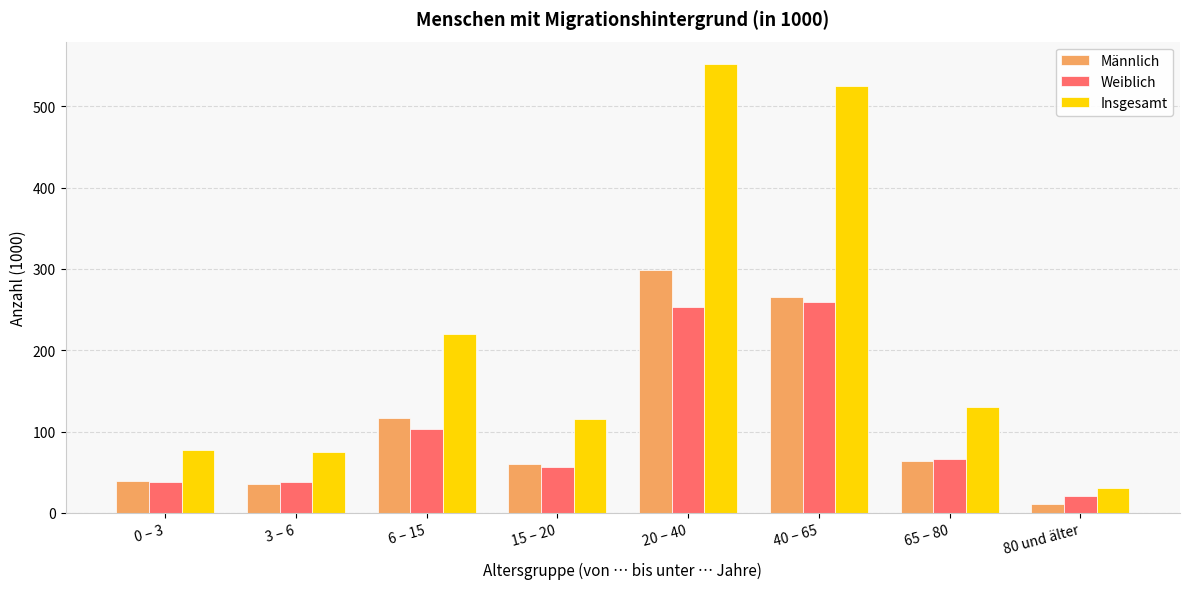

Rank the series at 20 – 40 from highest to lowest value.

Insgesamt, Männlich, Weiblich